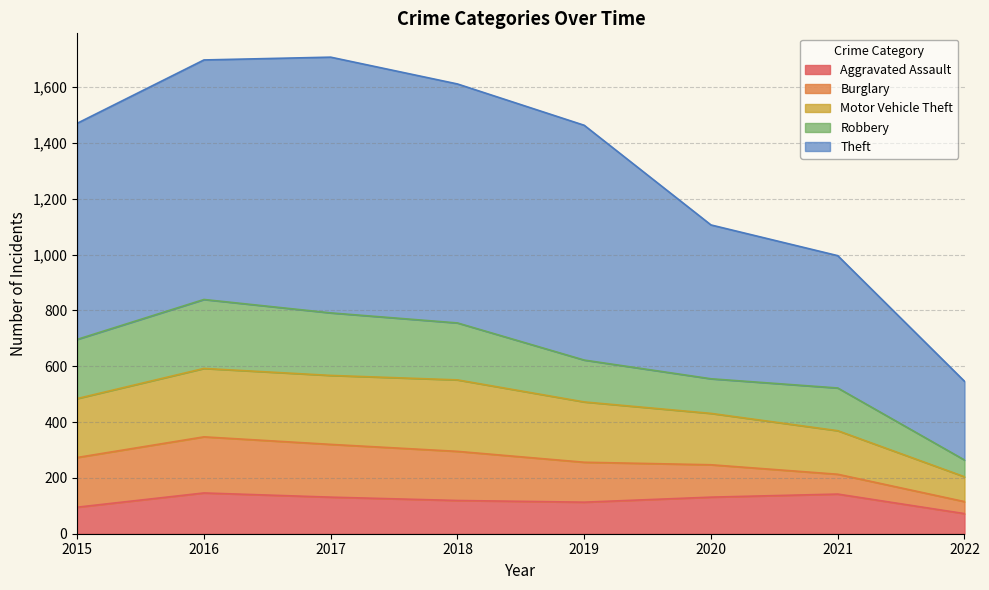

True or false: Theft and Aggravated Assault intersect in this chart.

False